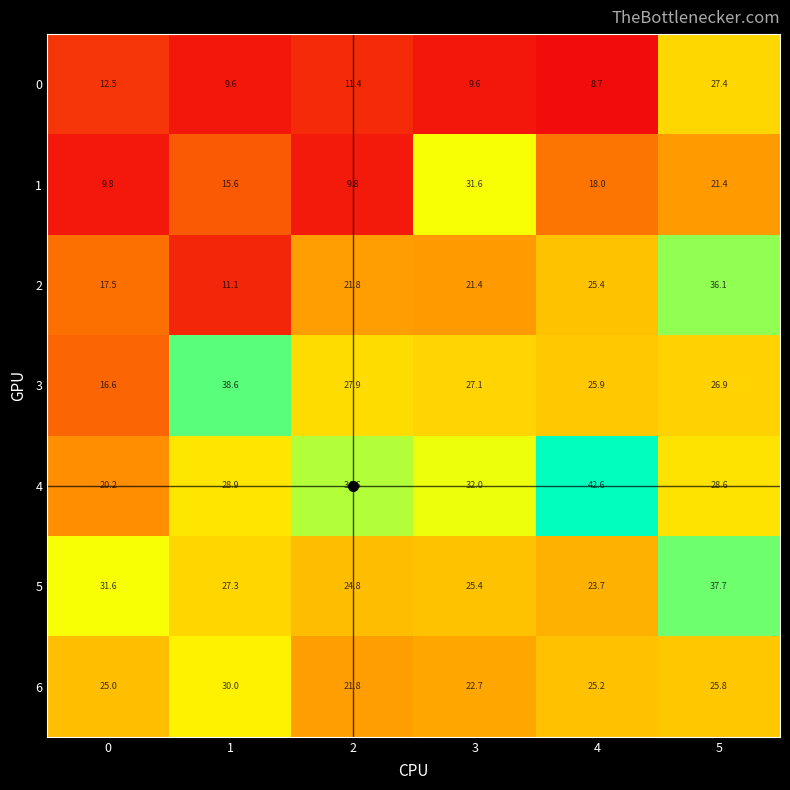

Which series has the largest range (max minus min)?

2